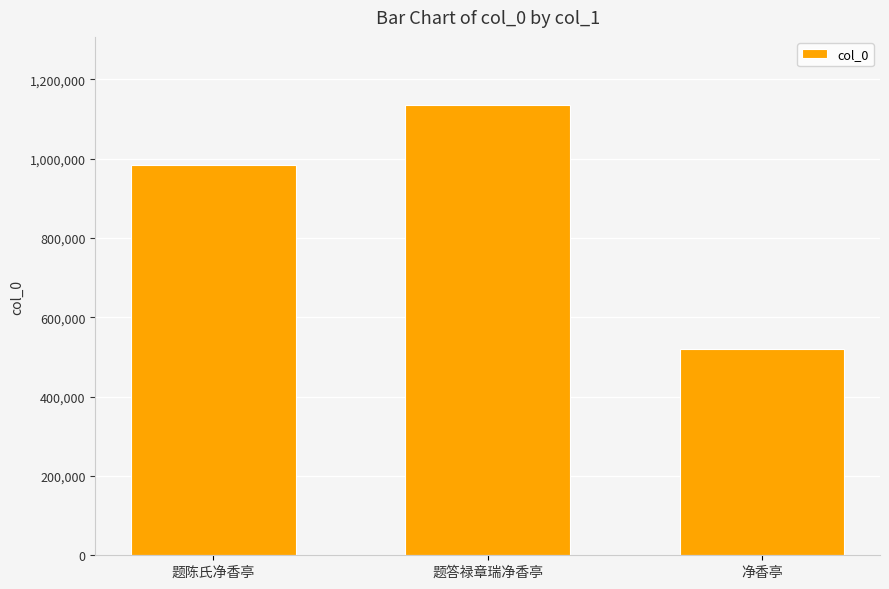

What is the sum of all values?

2640248